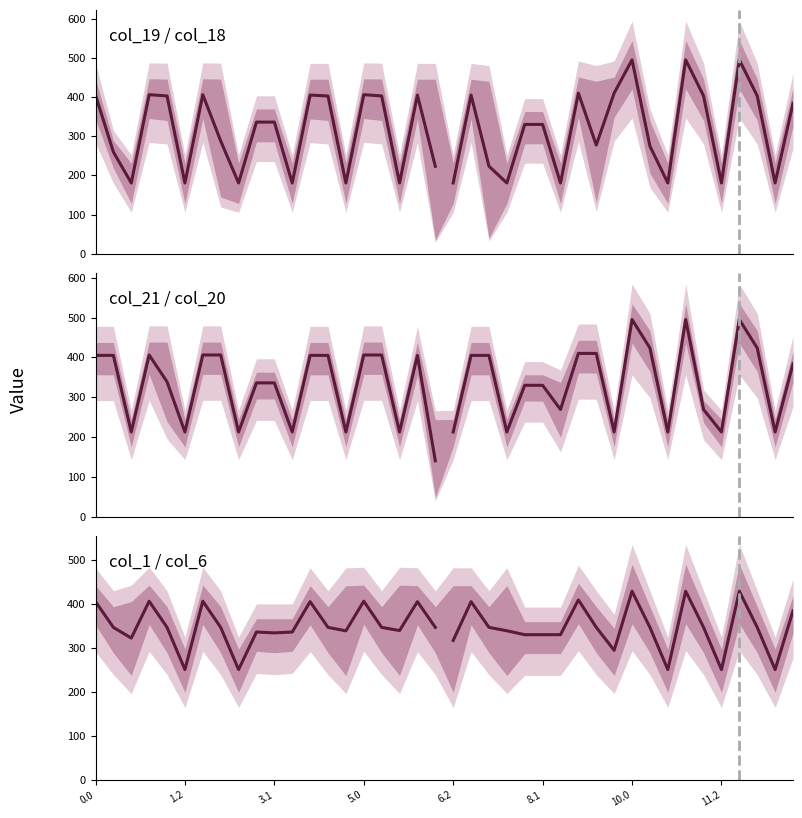

Which series has the largest range (max minus min)?

col_19